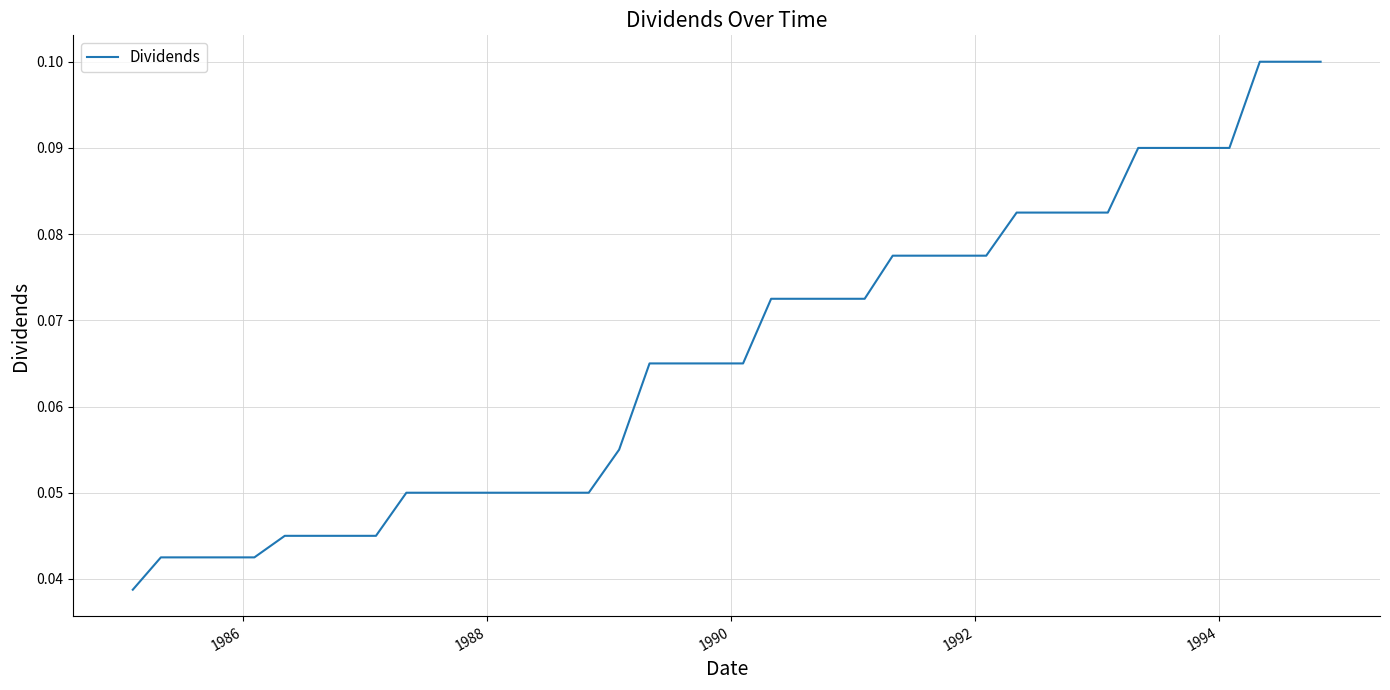

Is this an area chart (filled region under the line)?

No